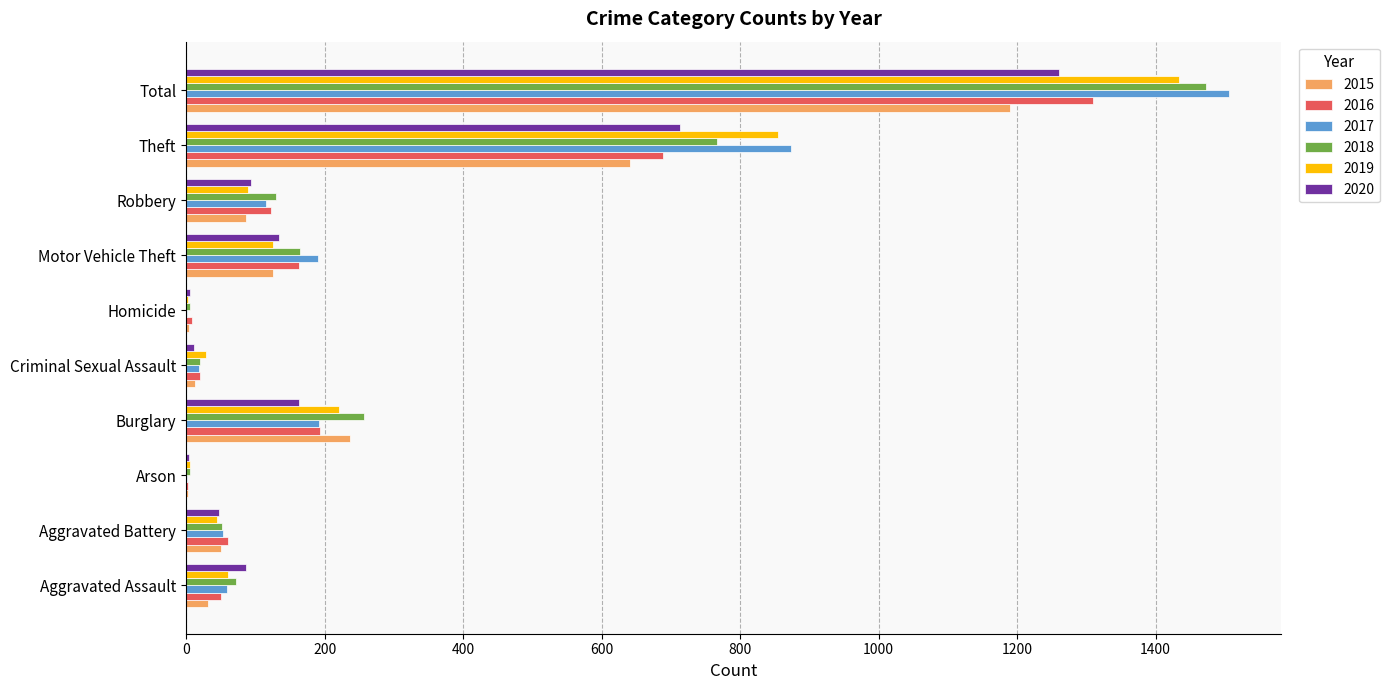

What is the sum of the 2020 values at Arson and Burglary?

167